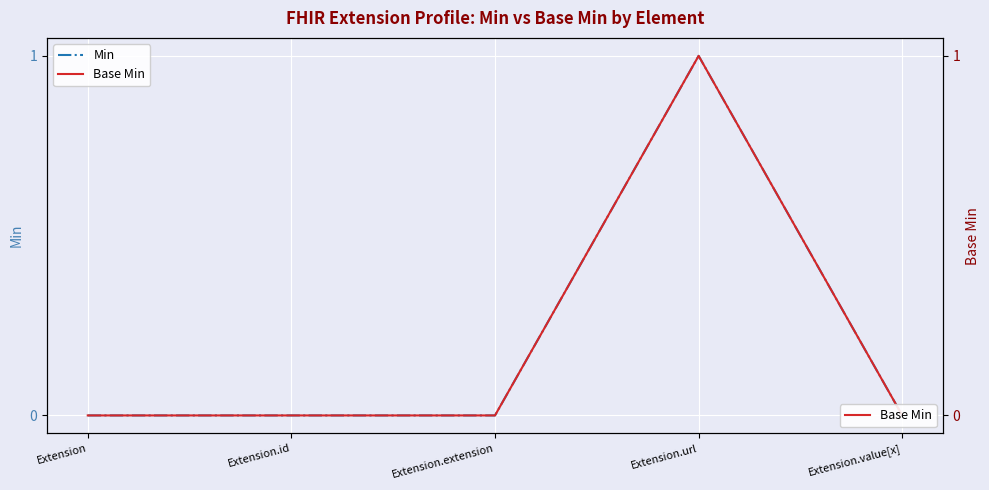

Rank the categories by Base Min value from lowest to highest.

Extension, Extension.id, Extension.extension, Extension.value[x], Extension.url